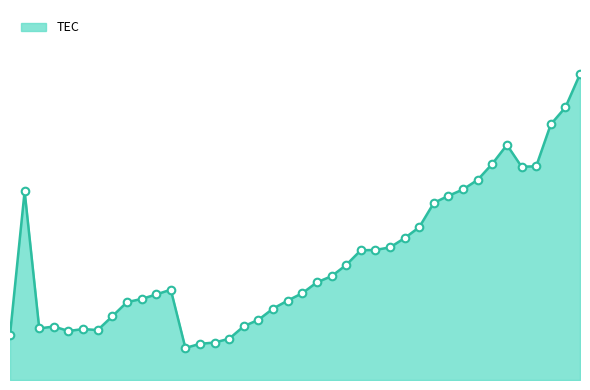

Does the chart have visible grid lines?

No